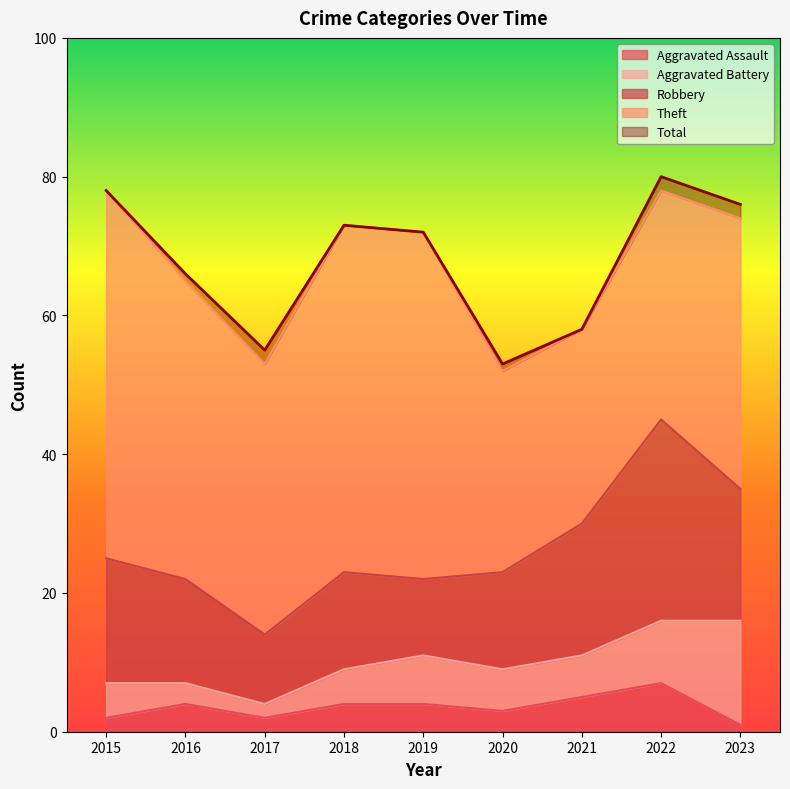

Reading left to right, list all the values displayed in this chart.

Aggravated Assault: 2	4	2	4	4	3	5	7	1
Aggravated Battery: 5	3	2	5	7	6	6	9	15
Robbery: 18	15	10	14	11	14	19	29	19
Theft: 53	43	39	50	50	29	28	33	39
Total: 78	66	55	73	72	53	58	80	76